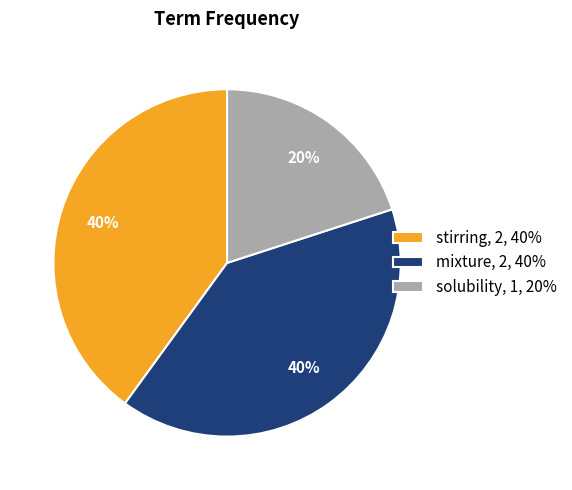

Count the number of slices in the pie.

3